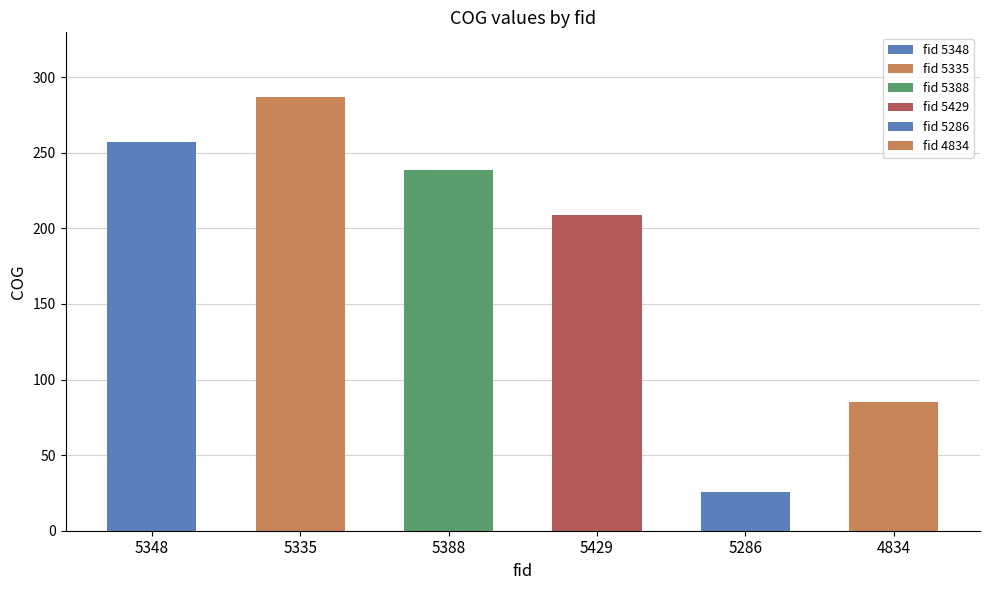

Which series changed the most between 5286 and 4834?

COG